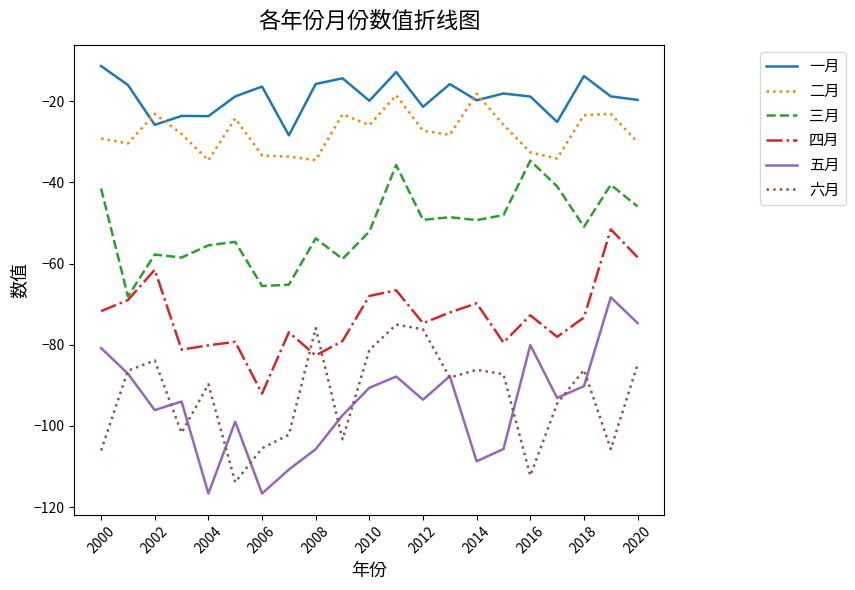

What is the maximum value shown in the chart?

-11.3